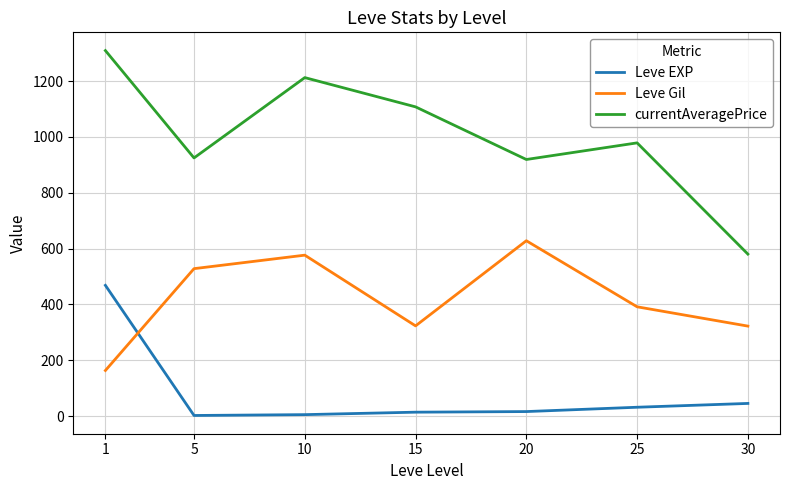

Which series has the largest range (max minus min)?

currentAveragePrice